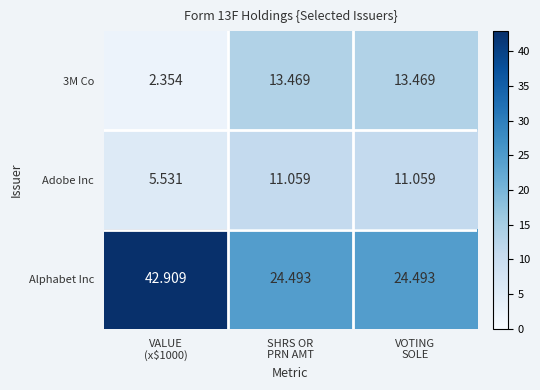

Which series has the largest total across all categories?

Alphabet Inc